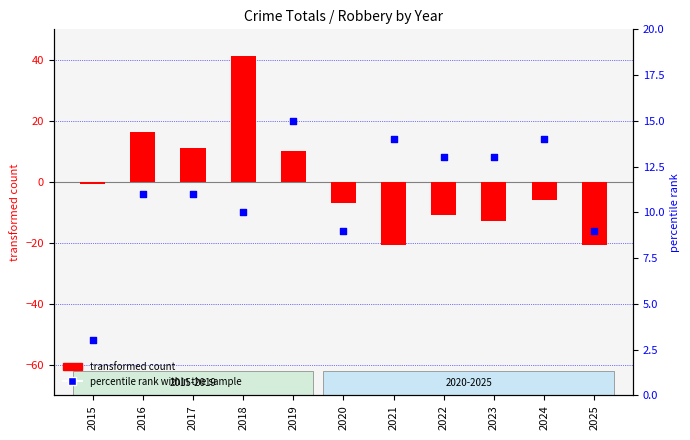

At which category is the sum across all series the highest?

2018